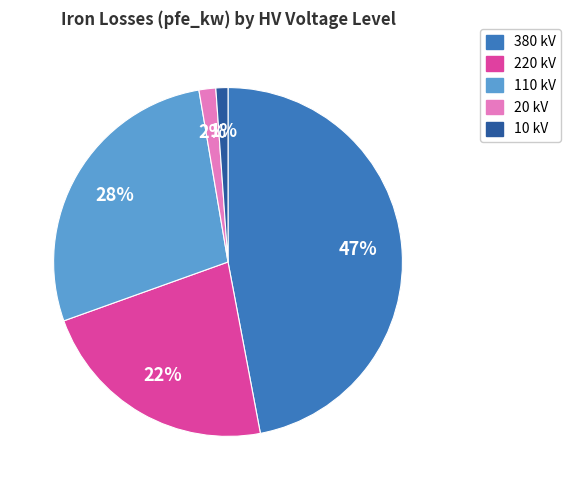

Is there a majority slice in this chart?

No